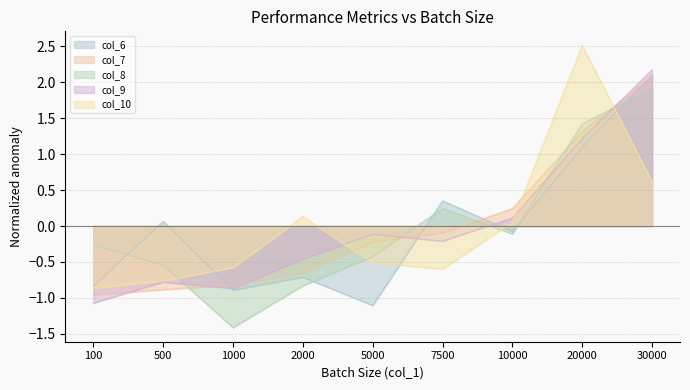

After their last crossing, which series has the higher values: col_9 or col_10?

col_9